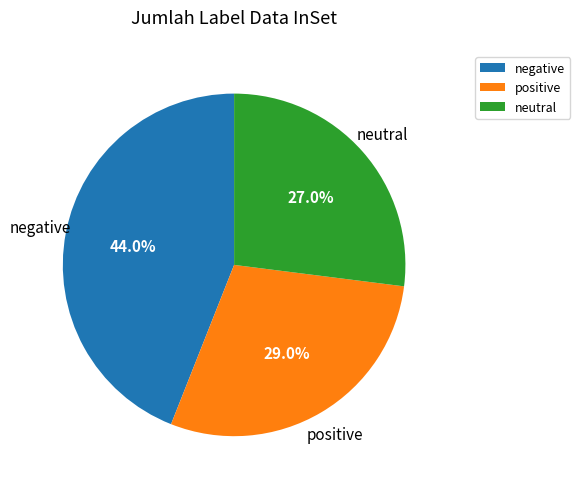

Approximately how many times larger is the value at negative compared to positive?

1.5